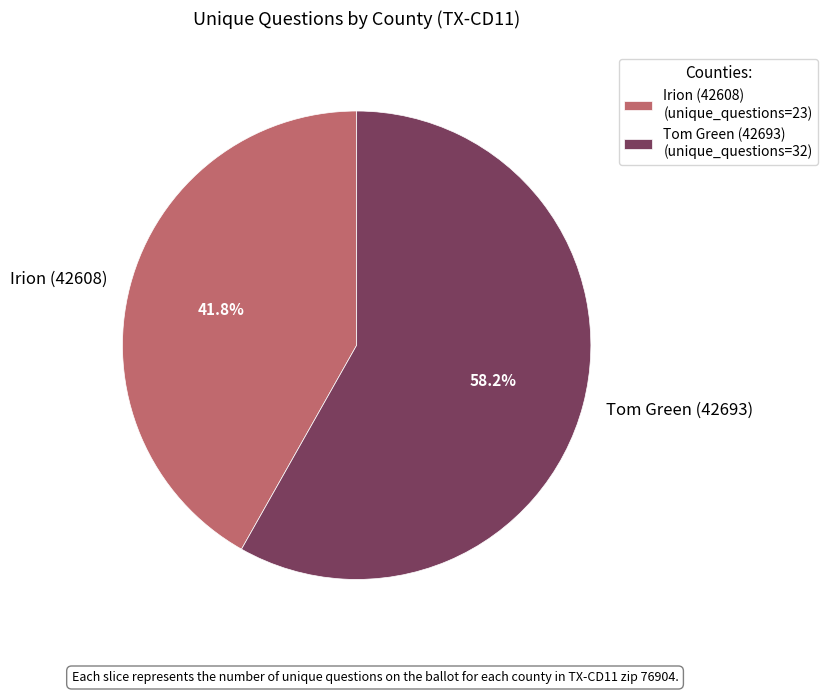

Which category accounts for the majority?

Tom Green (42693)